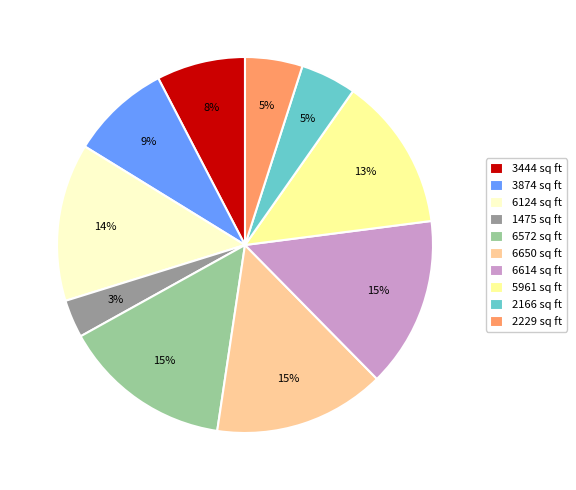

Do 2229 sq ft and 6572 sq ft together represent more than half of the pie?

No